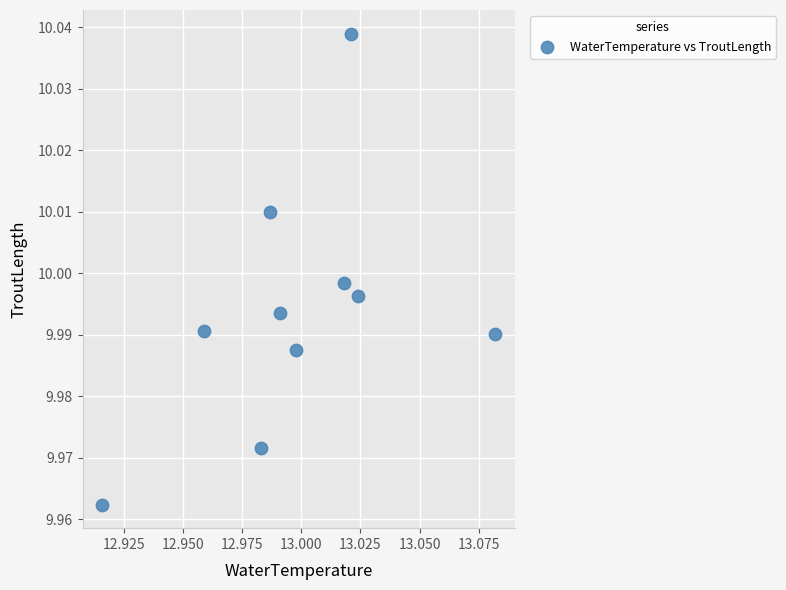

What is the average X value?

13.0